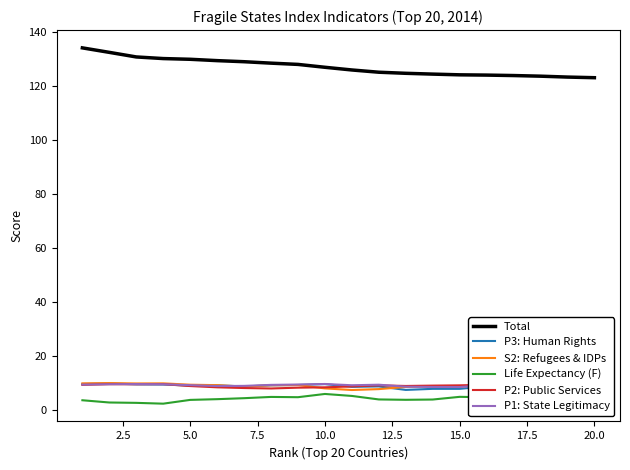

What are all the series names shown in the legend?

Total, P3: Human Rights, S2: Refugees & IDPs, Life Expectancy (F), P2: Public Services, P1: State Legitimacy